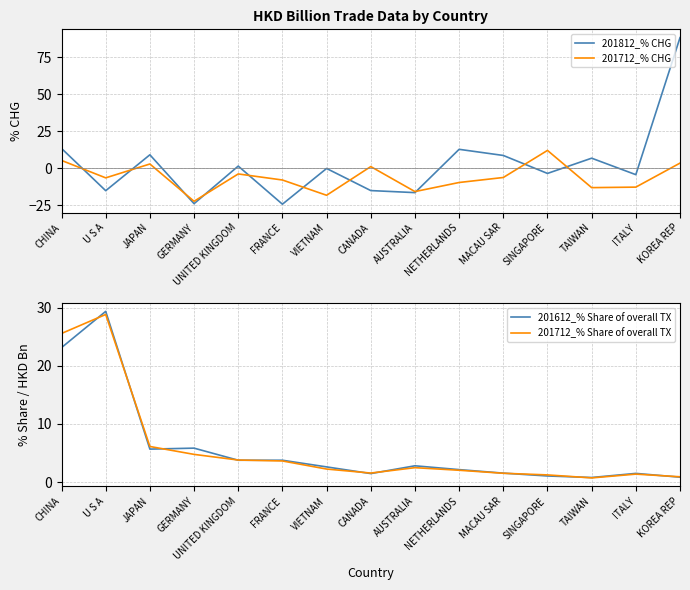

Where is the first local minimum for 201712_% CHG?

U S A